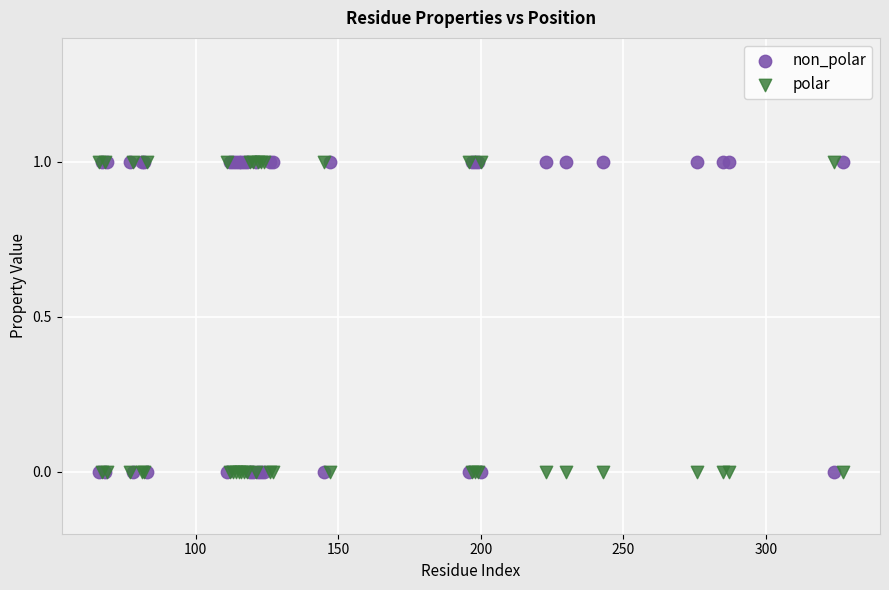

What are all the series names shown in the legend?

non_polar, polar